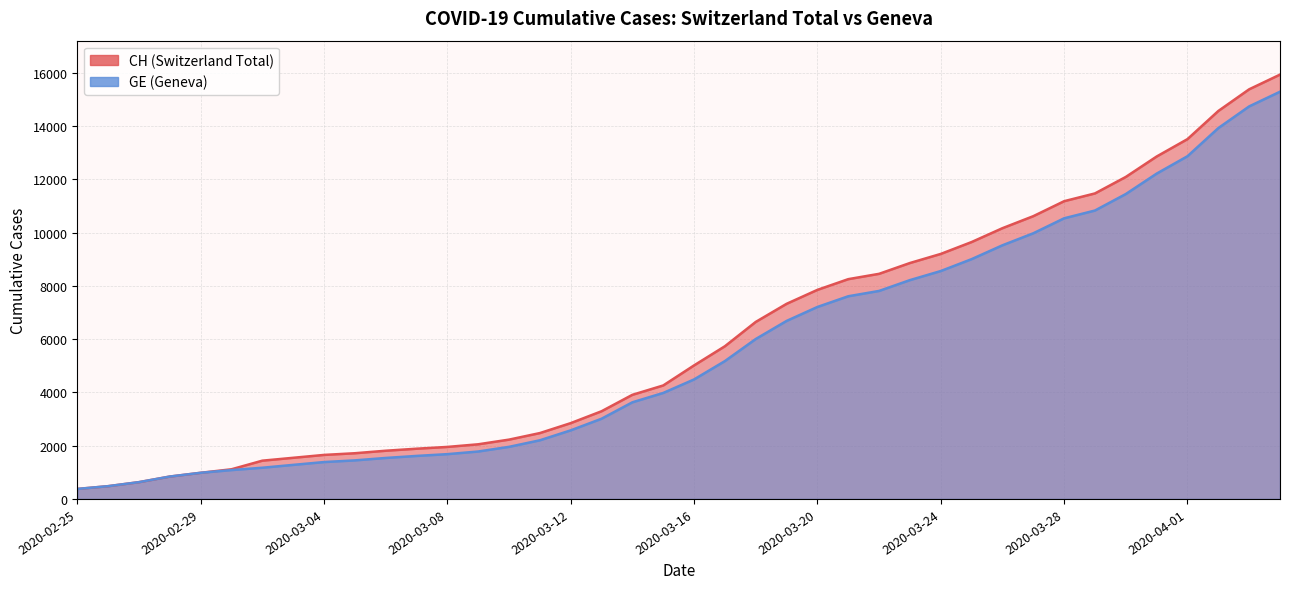

Does the chart display data point markers on the line(s)?

No